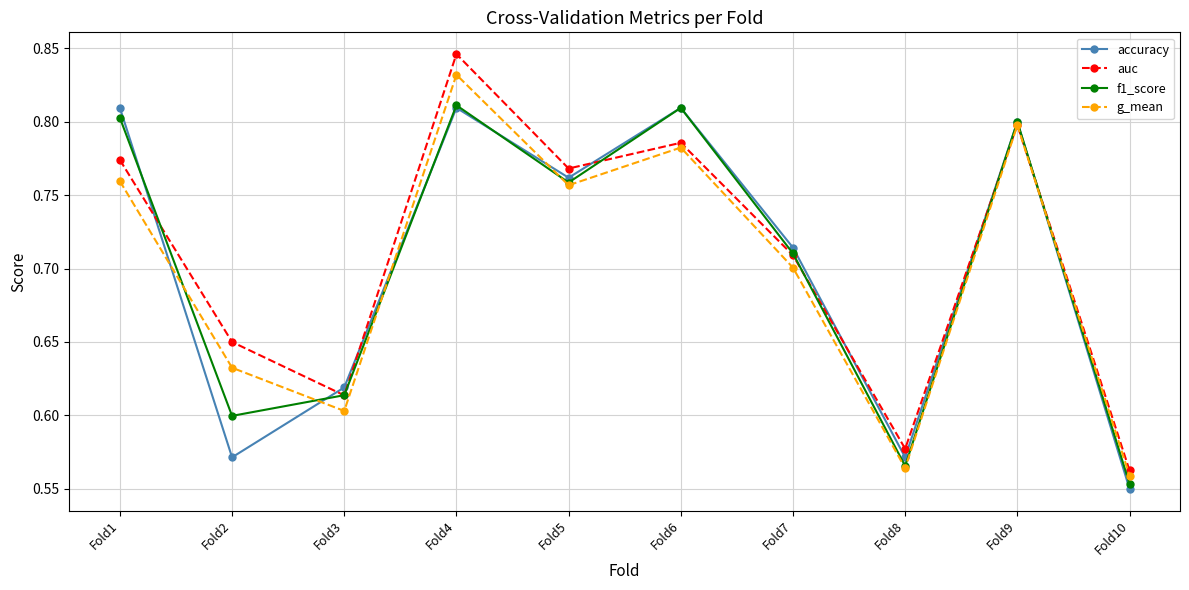

What is the sum of all auc values?

7.1